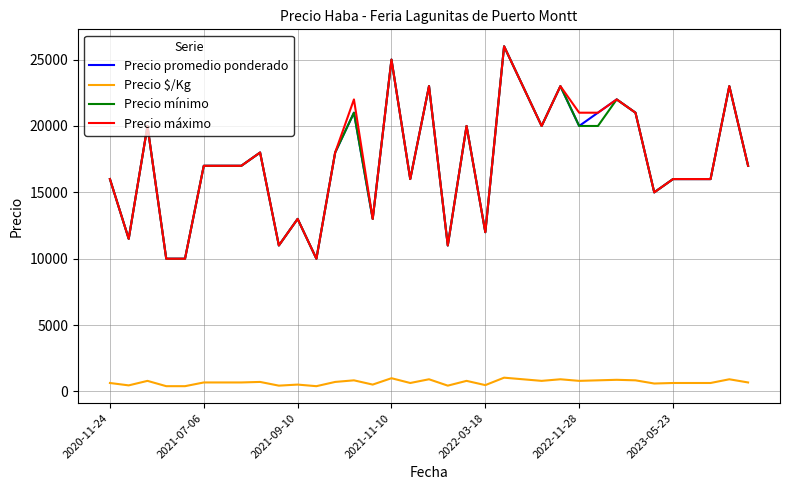

What is the greatest value displayed?

26000